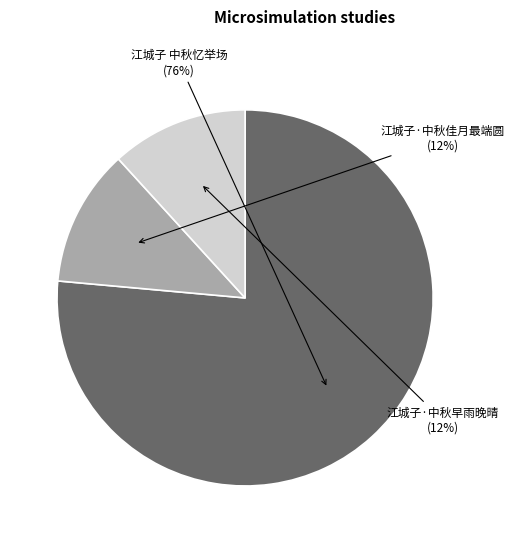

Is the sum of 江城子·中秋早雨晚晴 and 江城子·中秋佳月最端圆 greater than half?

No